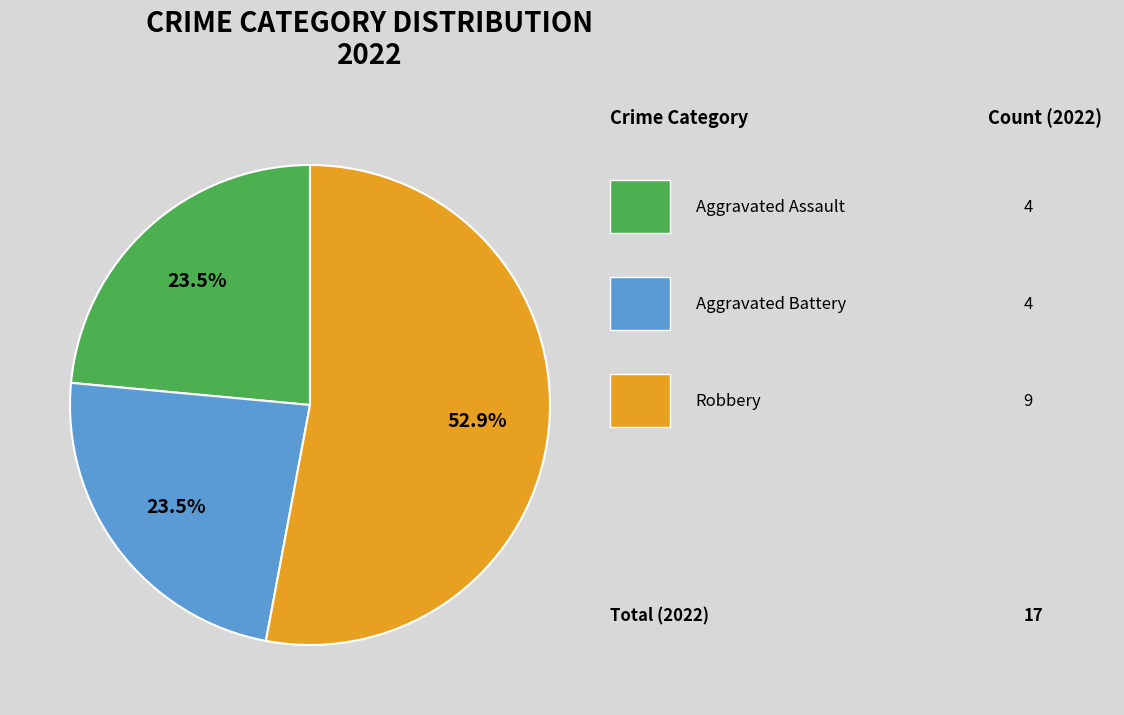

Is there a majority slice in this chart?

Yes